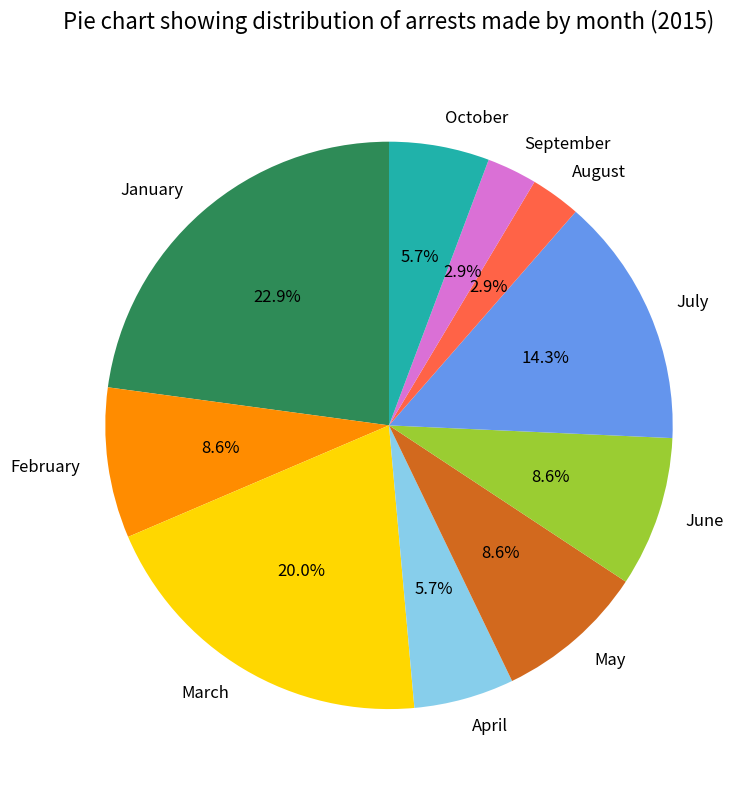

To the nearest percent, what is the difference between the August and July slice percentages?

11%